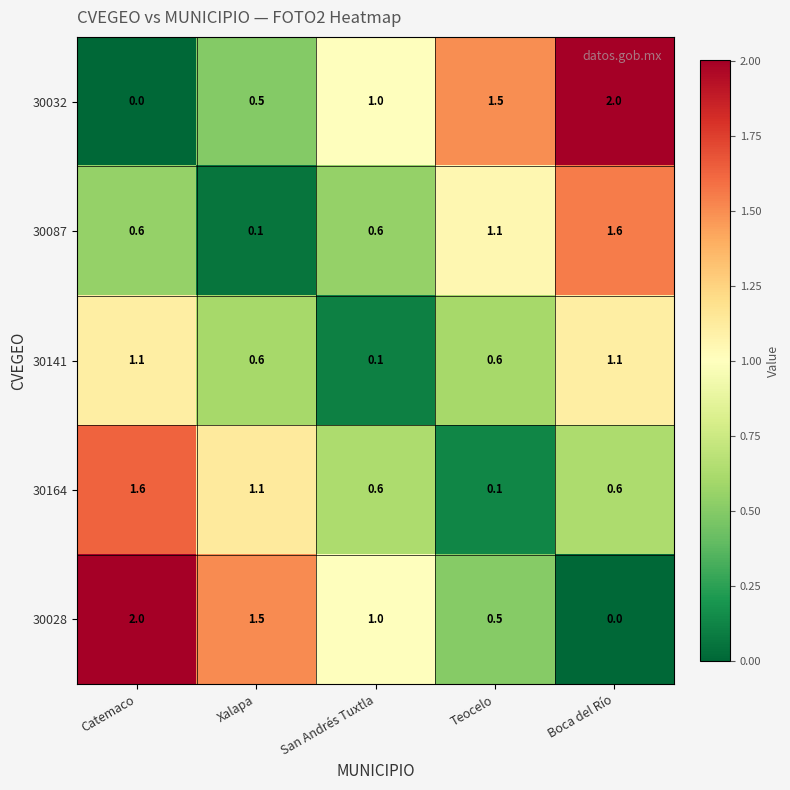

What is the difference between the maximum and second lowest values in the 30087 series?

1.0